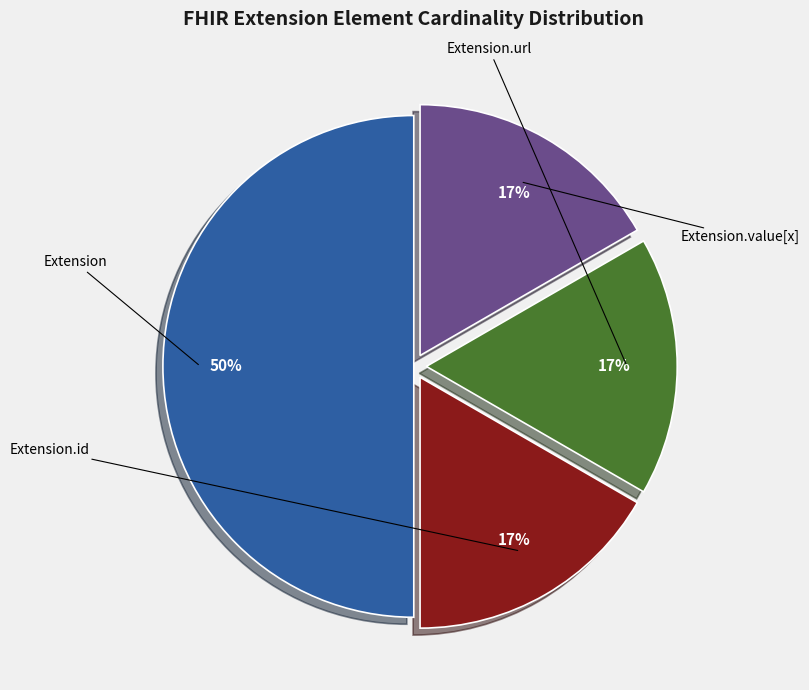

To the nearest percent, what is the difference between the largest and smallest slice percentages?

33%